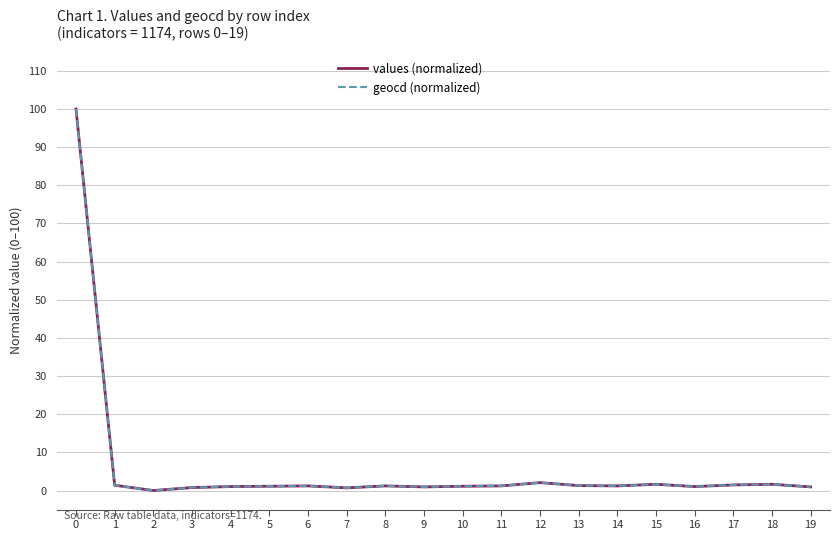

What is the total value across all series at 0?

200.0